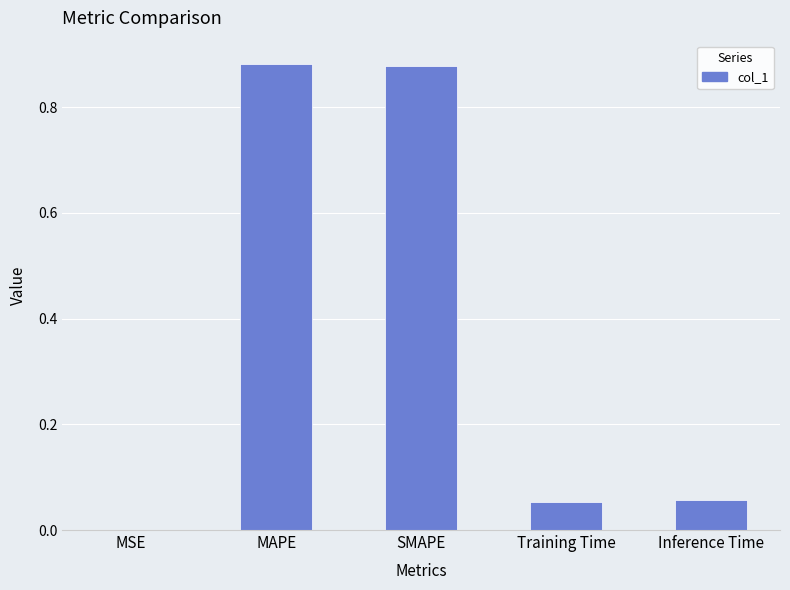

What is the change in value from MAPE to Training Time?

-0.8